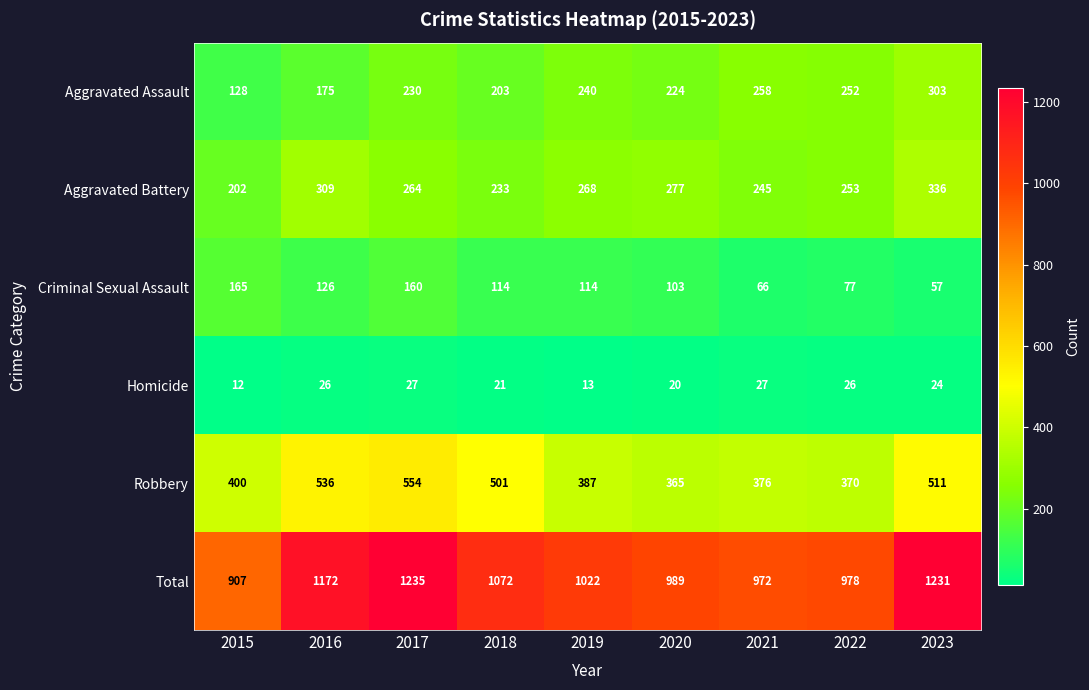

Which category has the highest value in the Aggravated Assault series?

2023